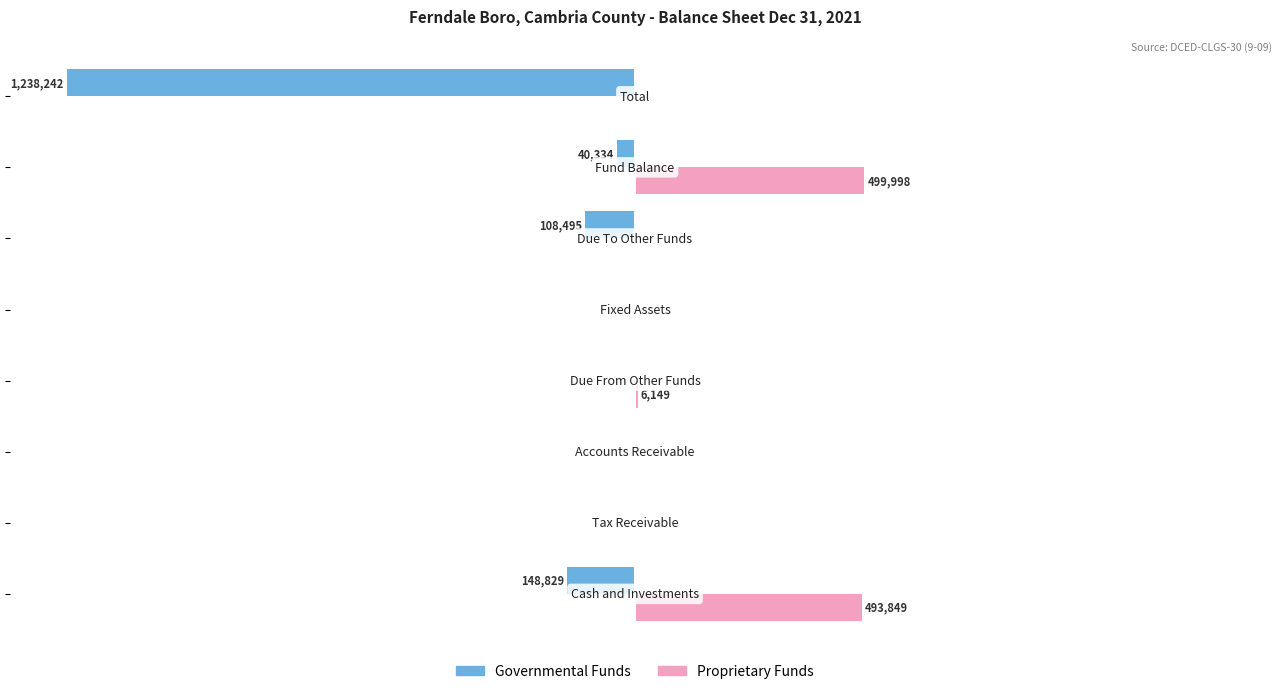

What are all the series names shown in the legend?

Governmental Funds, Proprietary Funds